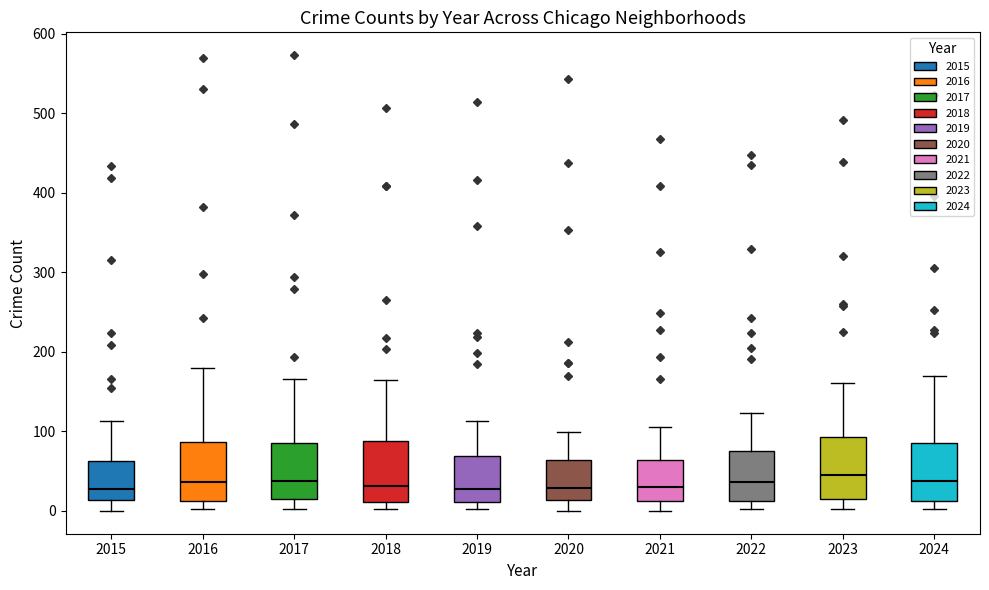

Reading left to right, transcribe this box plot: for each box, give where its median line is, the range the box spans, and where its two whiskers end, as read against the y-axis. The values are not printed on the chart, so give them approximately, as read against the axis.

2015: median 30, box 10 to 60, whiskers 0 to 110
2016: median 40, box 10 to 90, whiskers 0 to 180
2017: median 40, box 10 to 90, whiskers 0 to 170
2018: median 30, box 10 to 90, whiskers 0 to 160
2019: median 30, box 10 to 70, whiskers 0 to 110
2020: median 30, box 10 to 60, whiskers 0 to 100
2021: median 30, box 10 to 60, whiskers 0 to 110
2022: median 40, box 10 to 70, whiskers 0 to 120
2023: median 50, box 20 to 90, whiskers 0 to 160
2024: median 40, box 10 to 90, whiskers 0 to 170